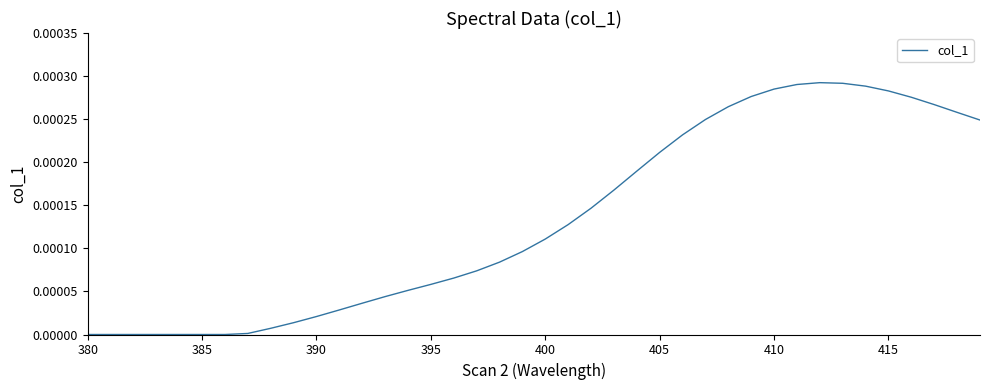

Count the number of categories in the chart.

40